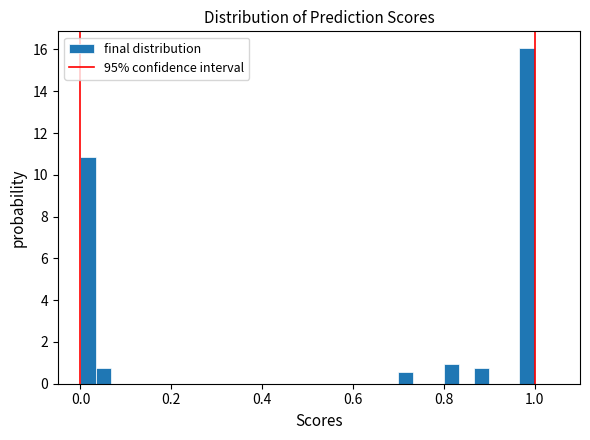

Around what value on the x-axis is the tallest bar? Give the approximate position of its centre, as read against the axis.

0.98